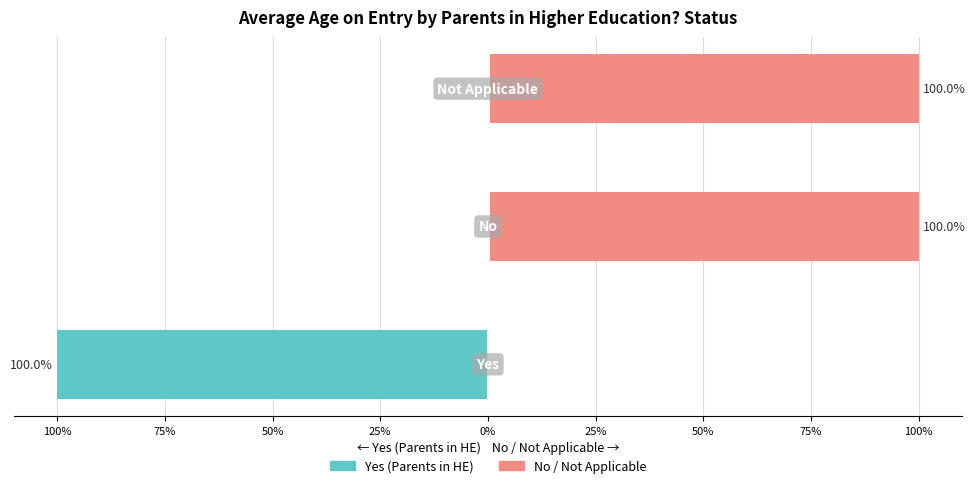

The value of No / Not Applicable at 100% is 47. True or false?

False